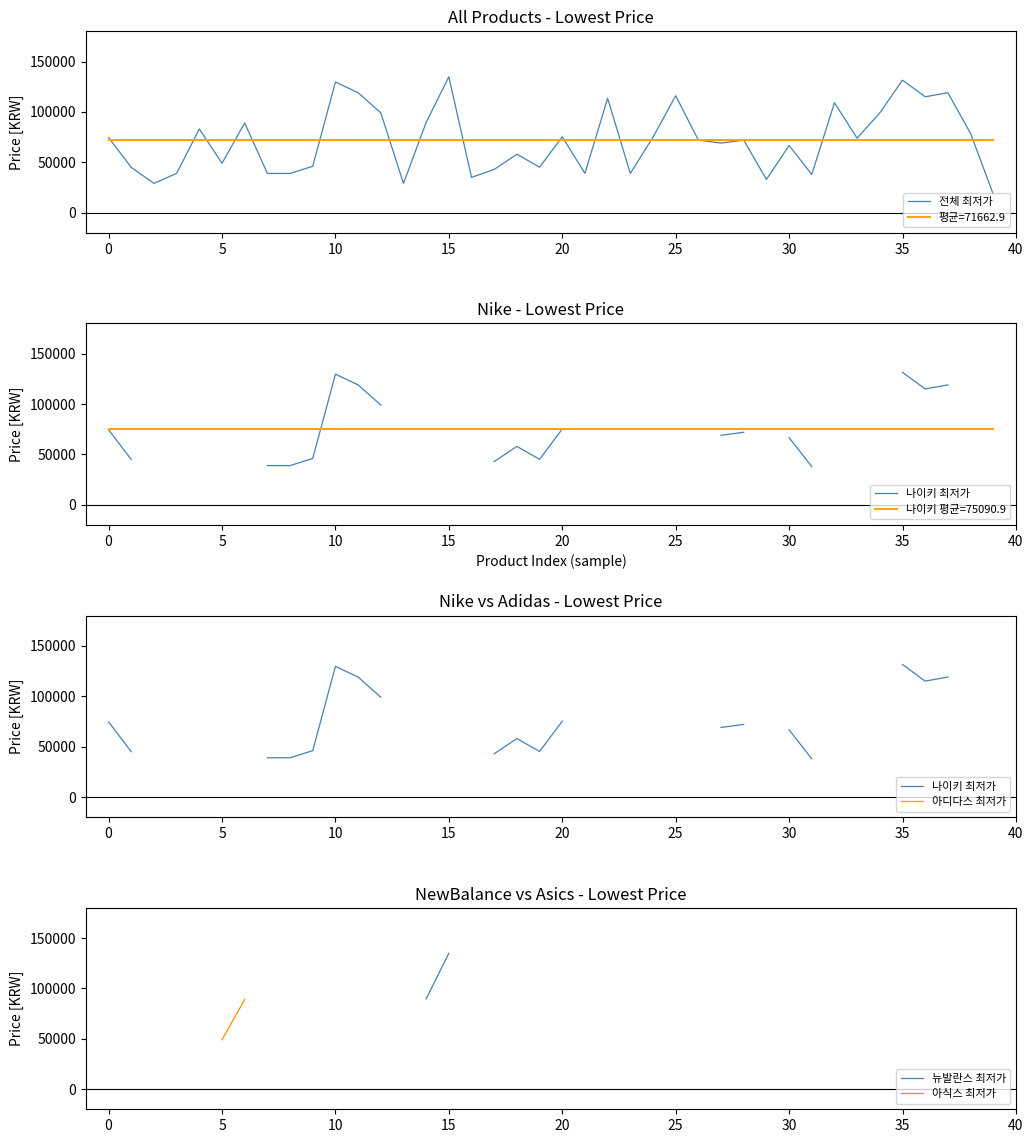

Is this an area chart (filled region under the line)?

No